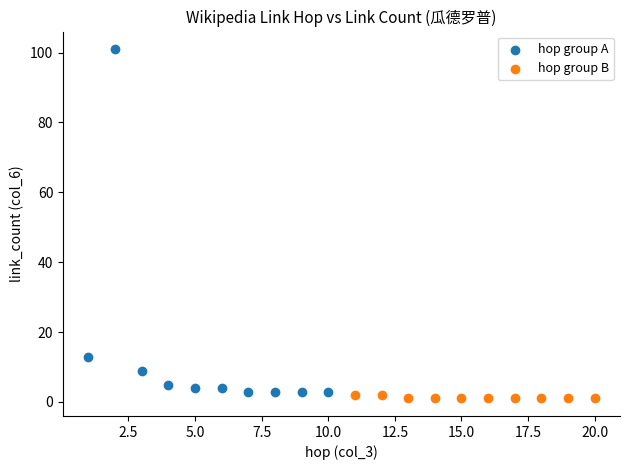

Which series reaches the maximum Y coordinate?

hop group A